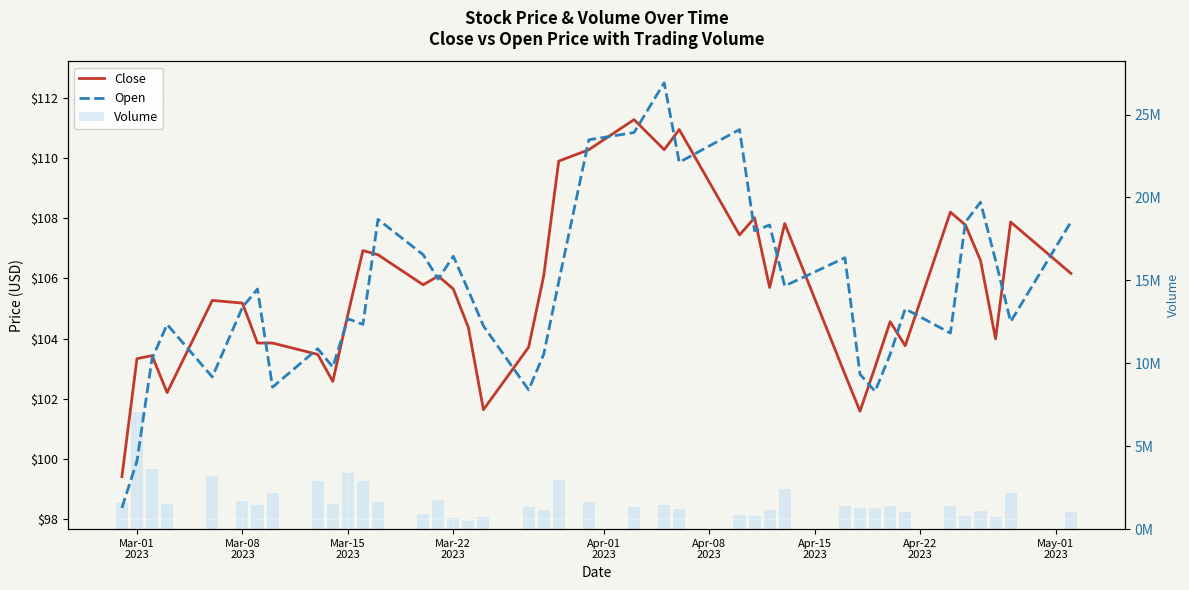

How many data points in Volume are less than 1411142?

20